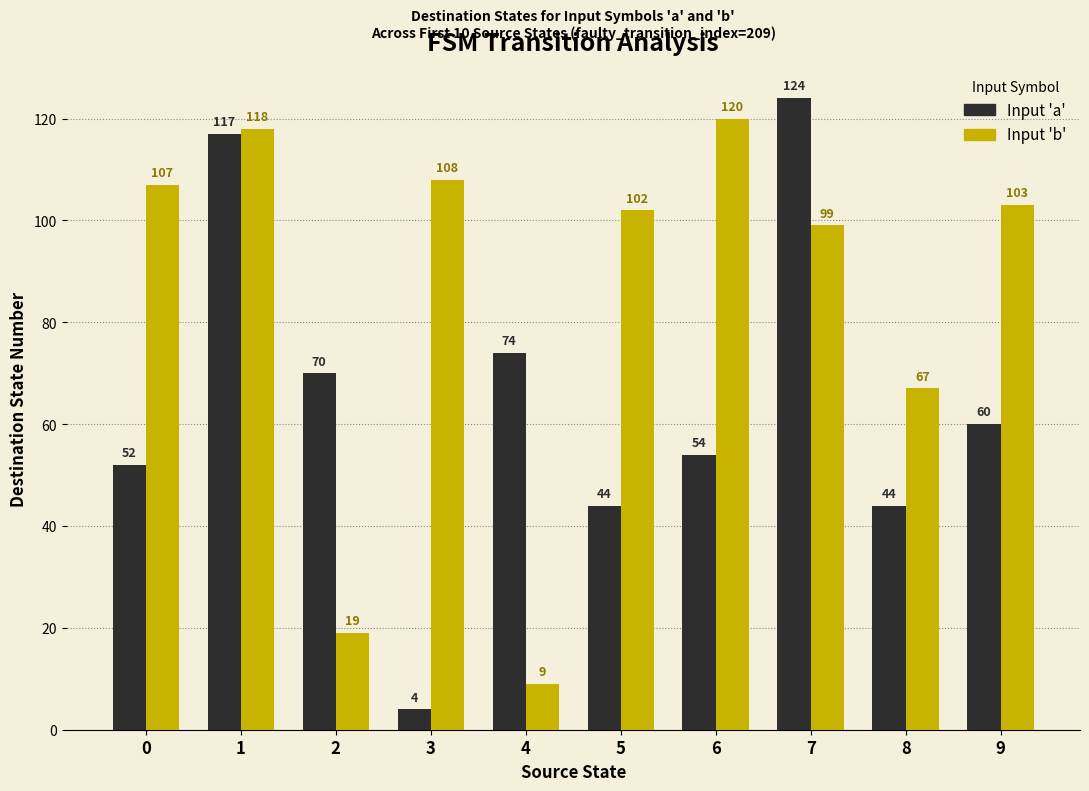

Which series has the largest range (max minus min)?

Input 'a'